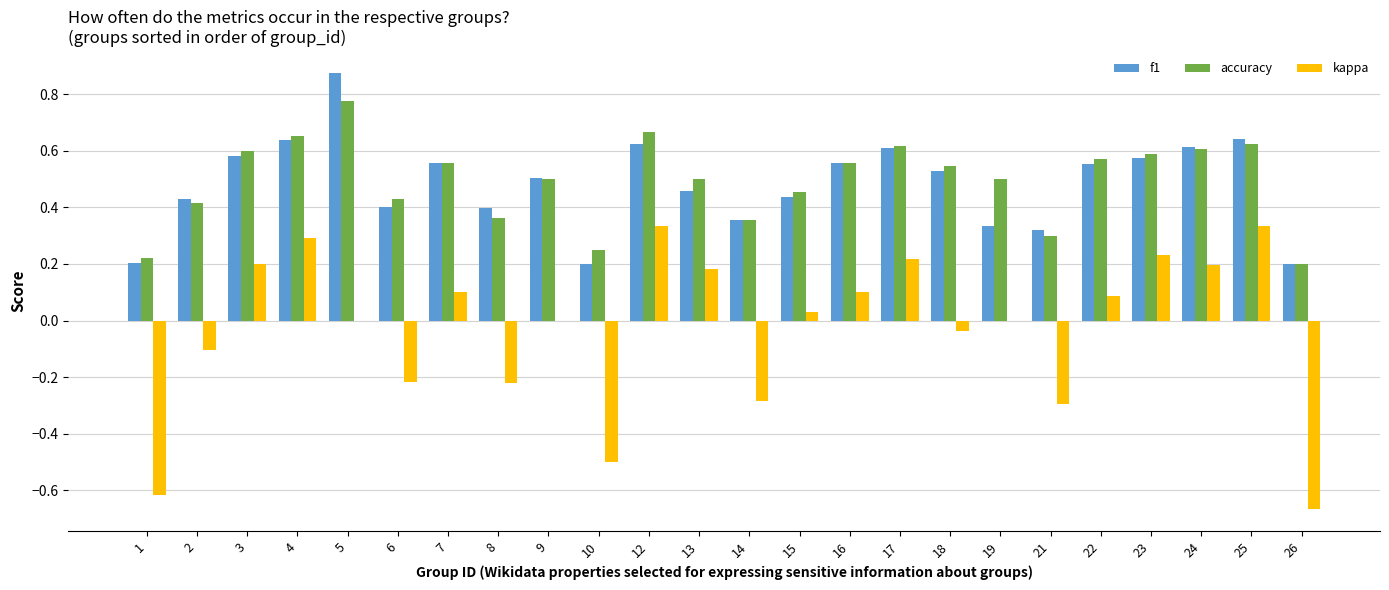

Between 1 and 19, which series saw the biggest shift?

kappa